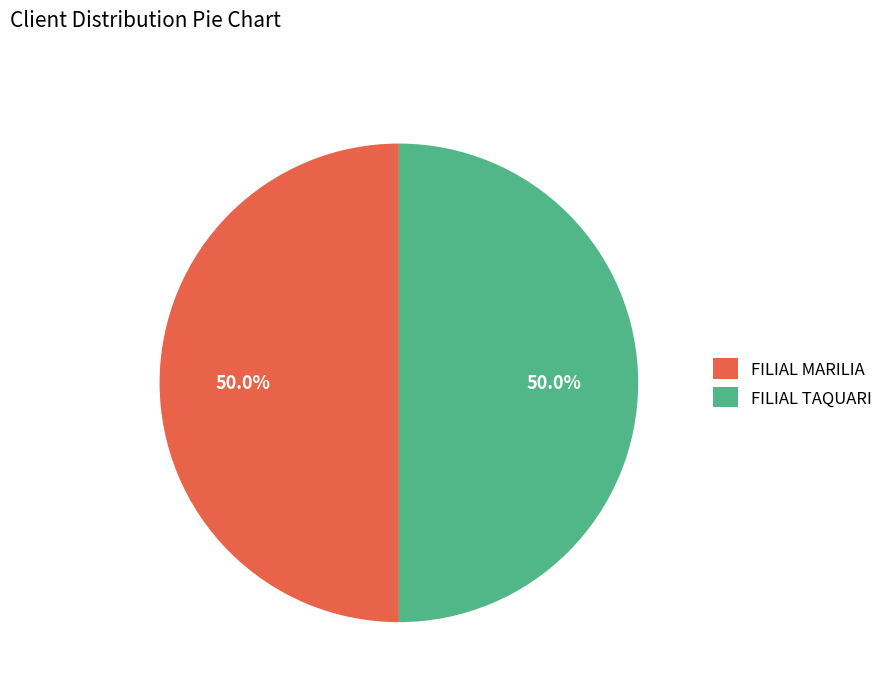

What is the ratio of the value at FILIAL TAQUARI to the value at FILIAL MARILIA?

1.0